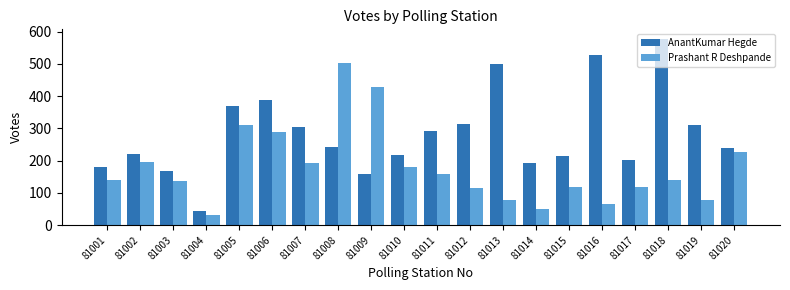

What is the difference between the maximum and minimum values in the Prashant R Deshpande series?

470